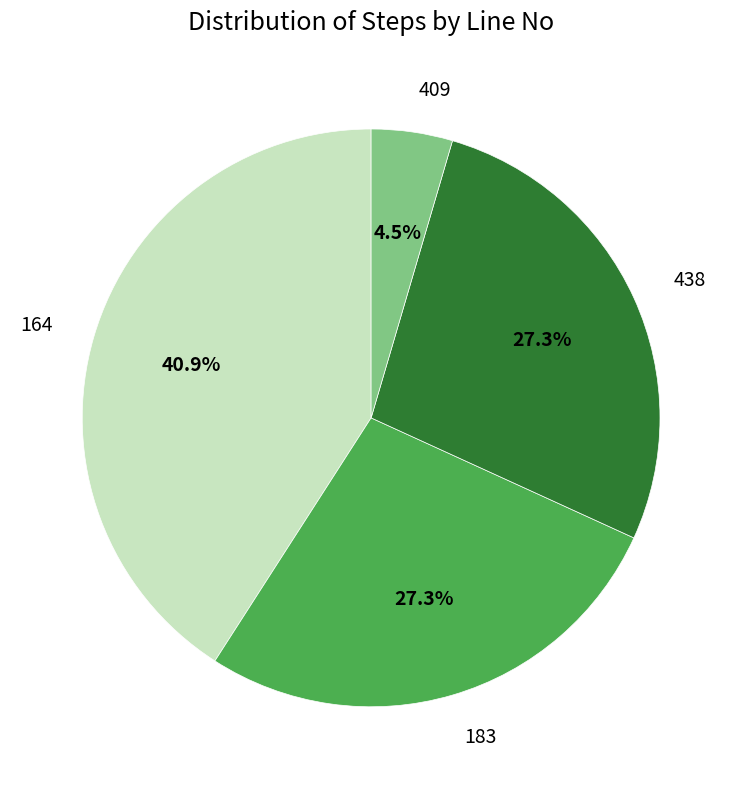

Count the number of slices in the pie.

4